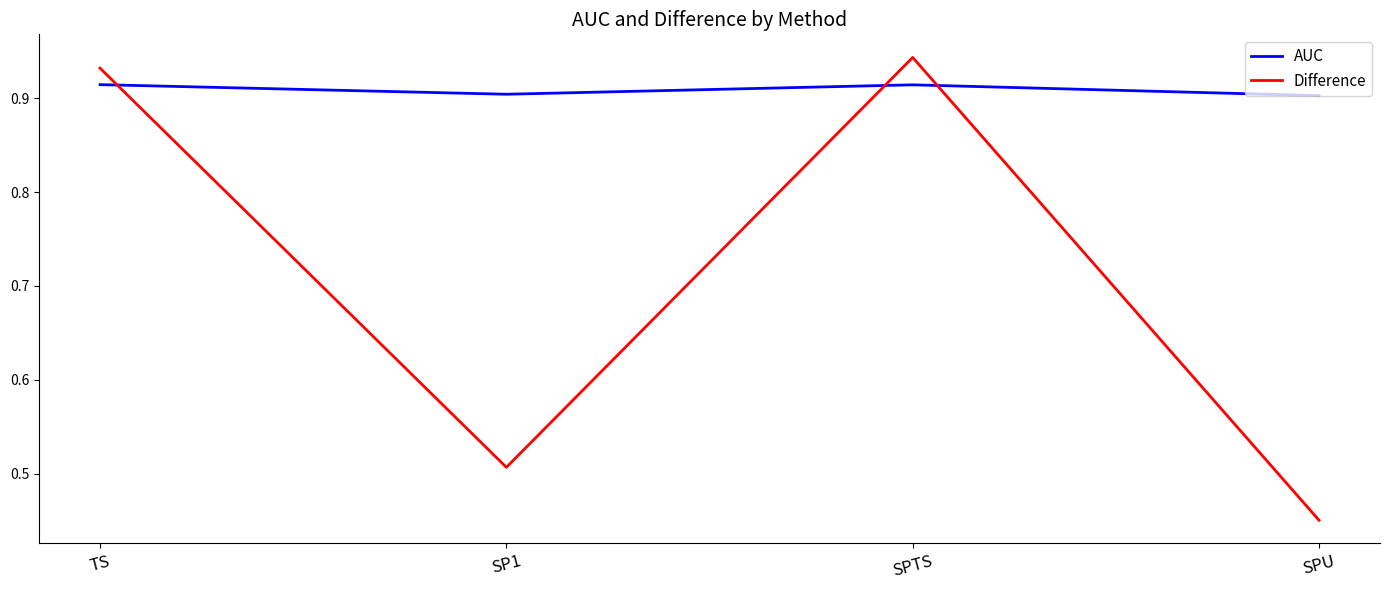

Which series ends up on top after the final intersection of AUC and Difference?

AUC